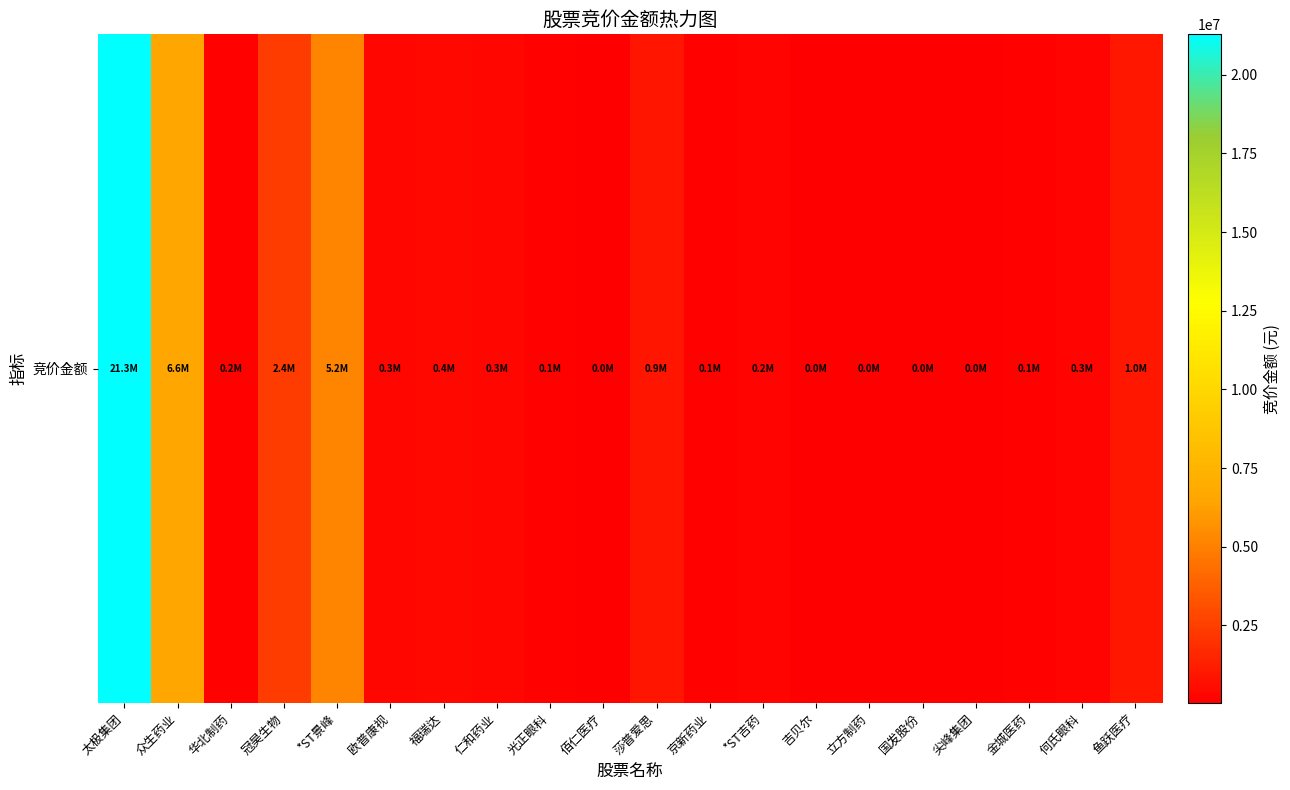

What is the approximate value at 佰仁医疗?

26221